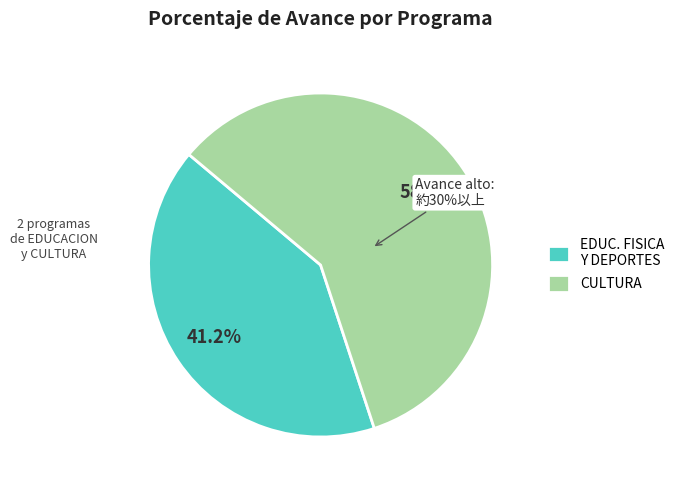

Does 034: CULTURA account for over 50% of the chart?

Yes